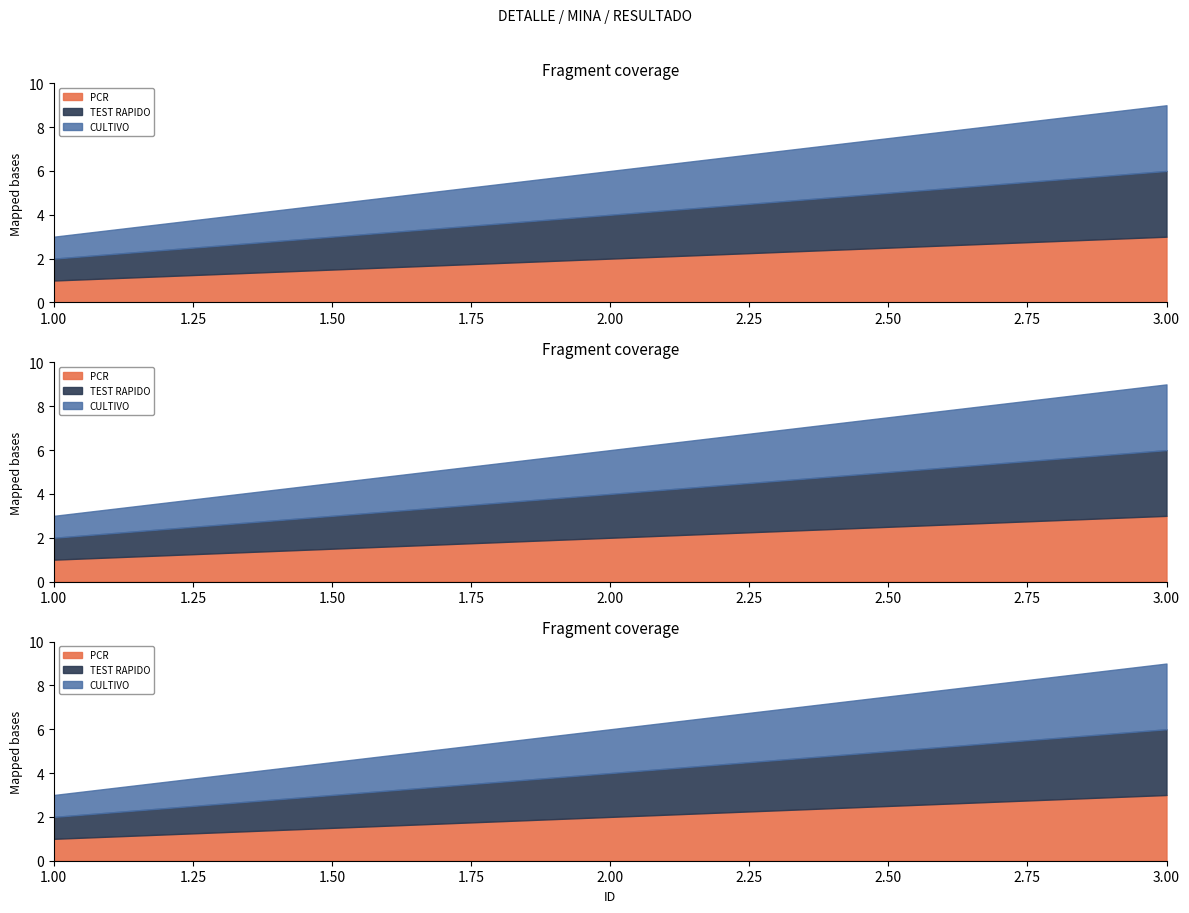

Which series has the widest spread of values?

CULTIVO